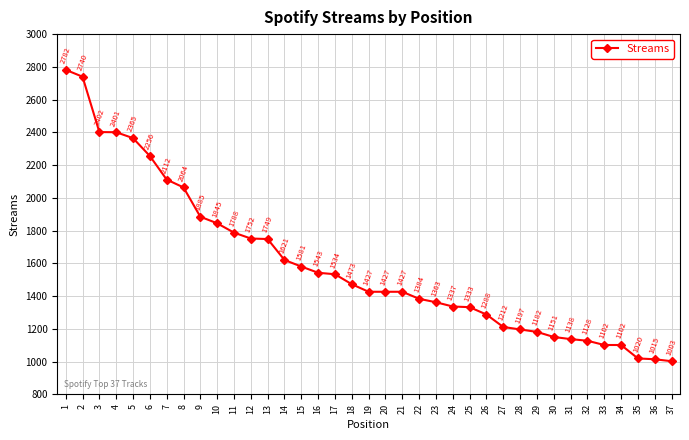

Reading left to right, what are all the values shown in this chart?

1=2782	2=2740	3=2402	4=2401	5=2365	6=2256	7=2112	8=2064	9=1885	10=1845	11=1788	12=1752	13=1749	14=1621	15=1581	16=1543	17=1534	18=1473	19=1427	20=1427	21=1427	22=1384	23=1363	24=1337	25=1333	26=1288	27=1212	28=1197	29=1182	30=1151	31=1138	32=1128	33=1102	34=1102	35=1020	36=1015	37=1003